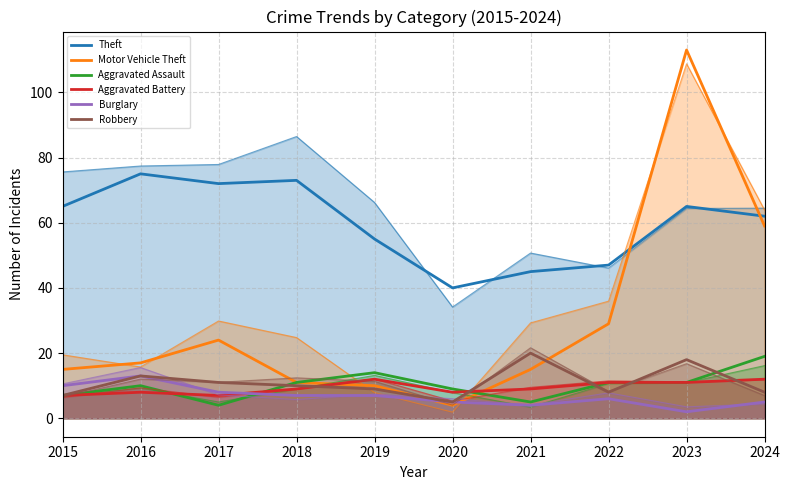

Reading left to right, what are all the values shown in this chart?

Theft: 65	75	72	73	55	40	45	47	65	62
Motor Vehicle Theft: 15	17	24	11	10	4	15	29	113	59
Aggravated Assault: 7	10	4	11	14	9	5	11	11	19
Aggravated Battery: 7	8	7	9	12	8	9	11	11	12
Burglary: 10	13	8	7	7	5	4	6	2	5
Robbery: 7	13	11	10	9	5	20	8	18	8